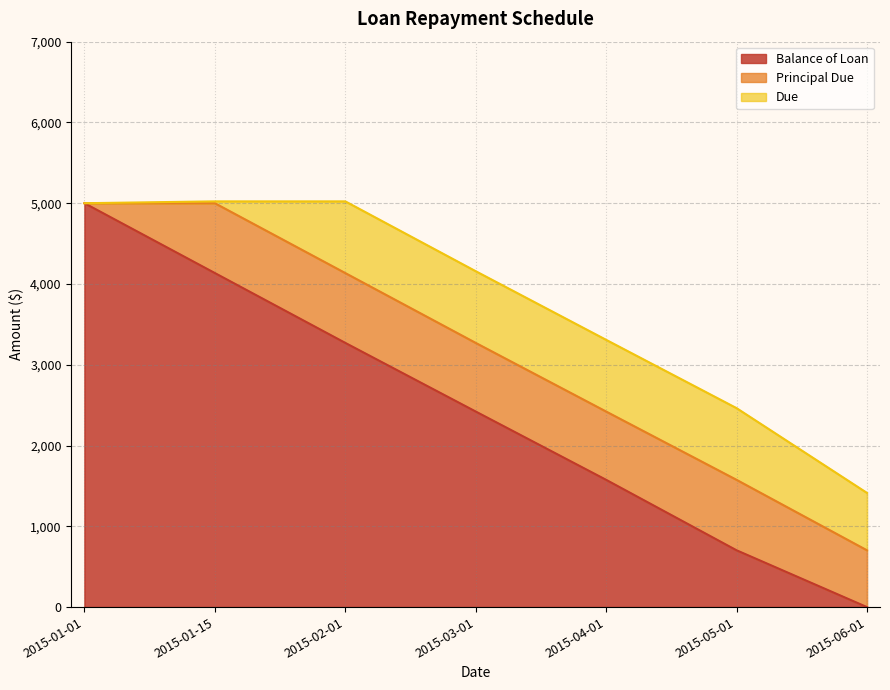

Read the Due value at 2015-03-01.

887.7